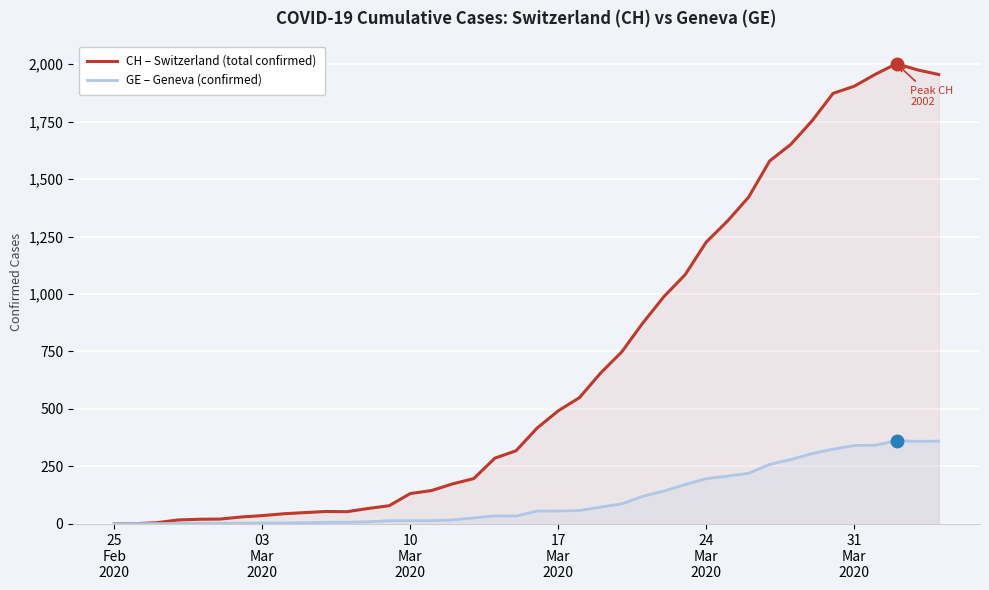

What is the maximum value shown in the chart?

2002